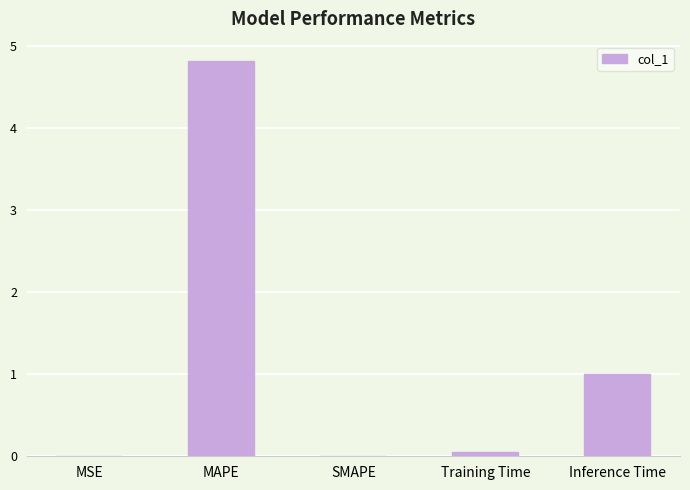

Does the chart contain stacked bars?

No